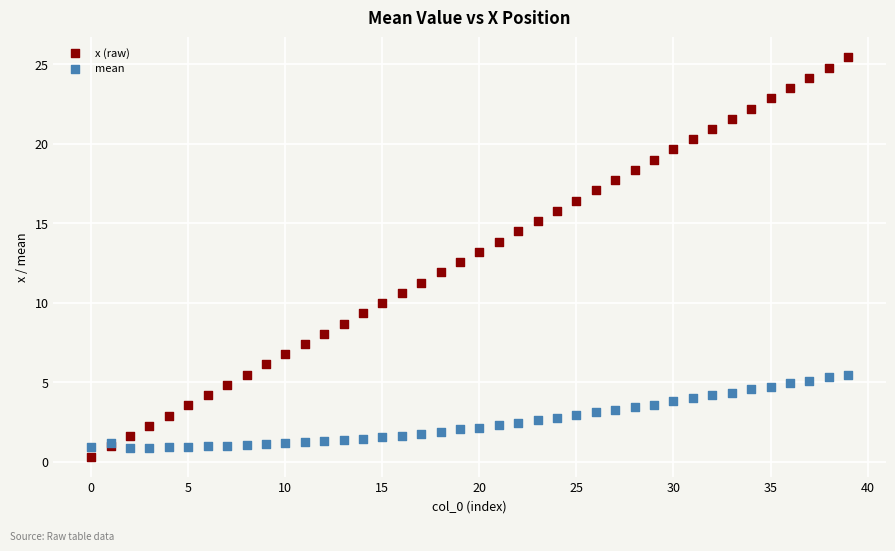

Which series contains the highest Y value?

x (raw)